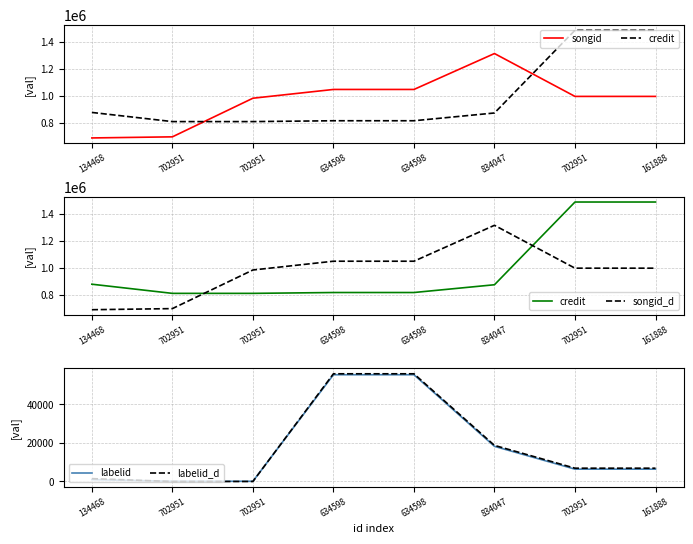

At how many categories does at least one series exceed 969651?

6